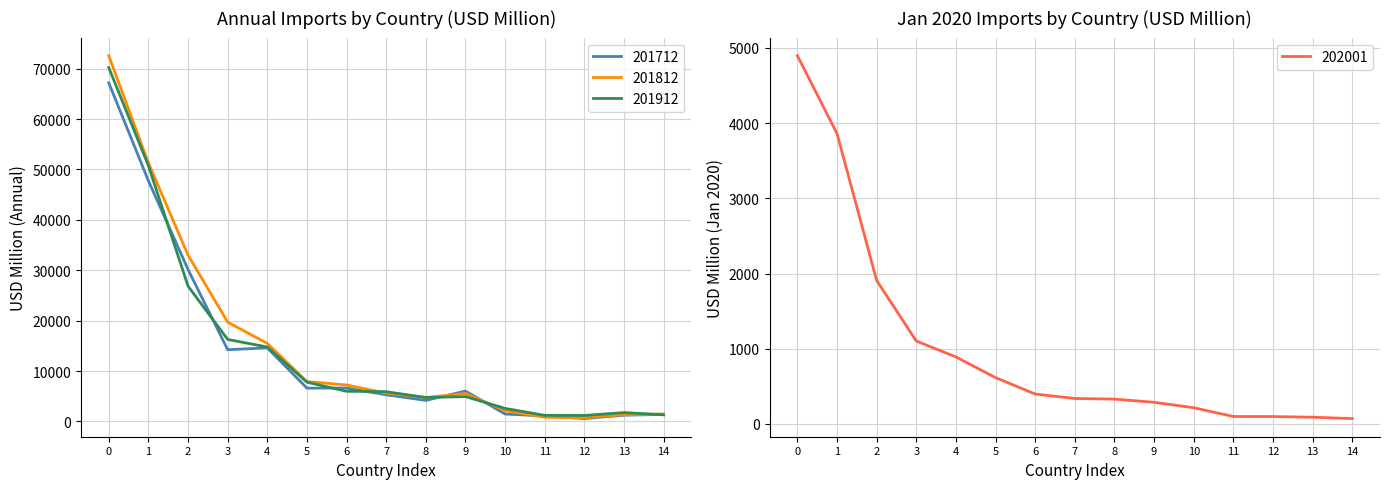

What is the maximum value for 202001?

4896.5